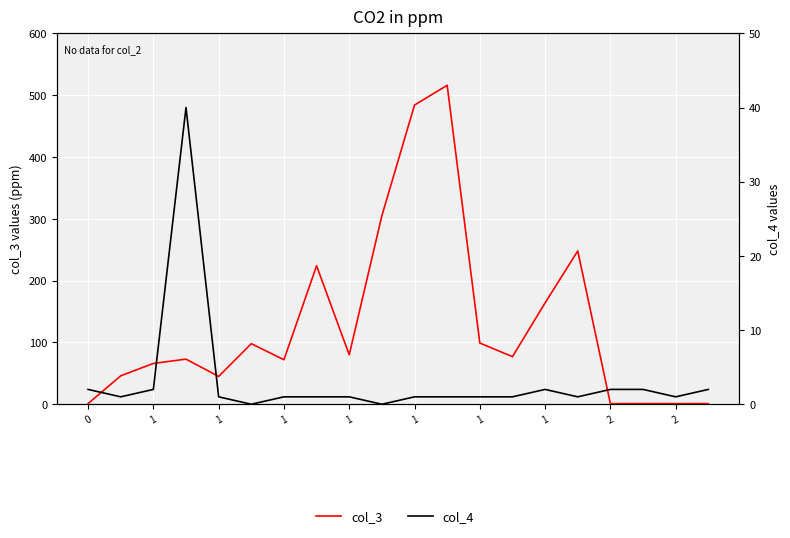

Is it true that col_3 equals 75 at 1?

False